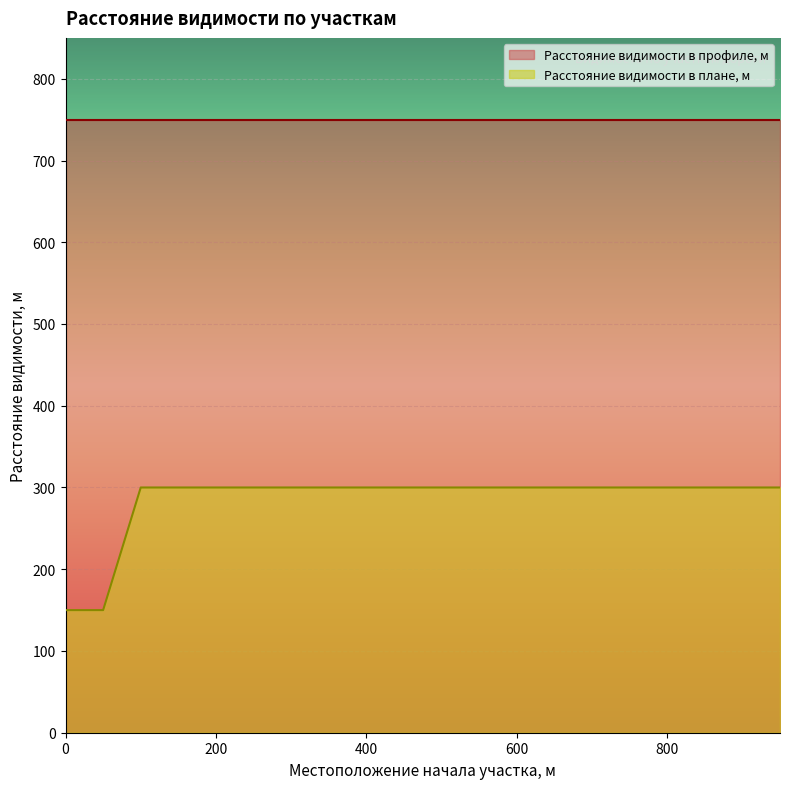

How many series are shown in this chart?

2